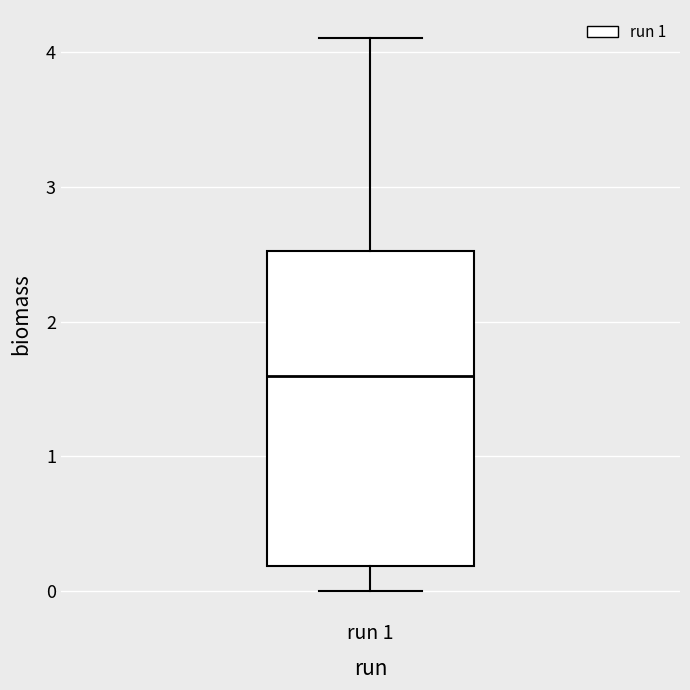

Transcribe this box plot: give where the median line is, the range the box spans, and where the two whiskers end, as read against the y-axis. The values are not printed on the chart, so give them approximately, as read against the axis.

median 1.6, box 0.2 to 2.5, whiskers 0.0 to 4.1